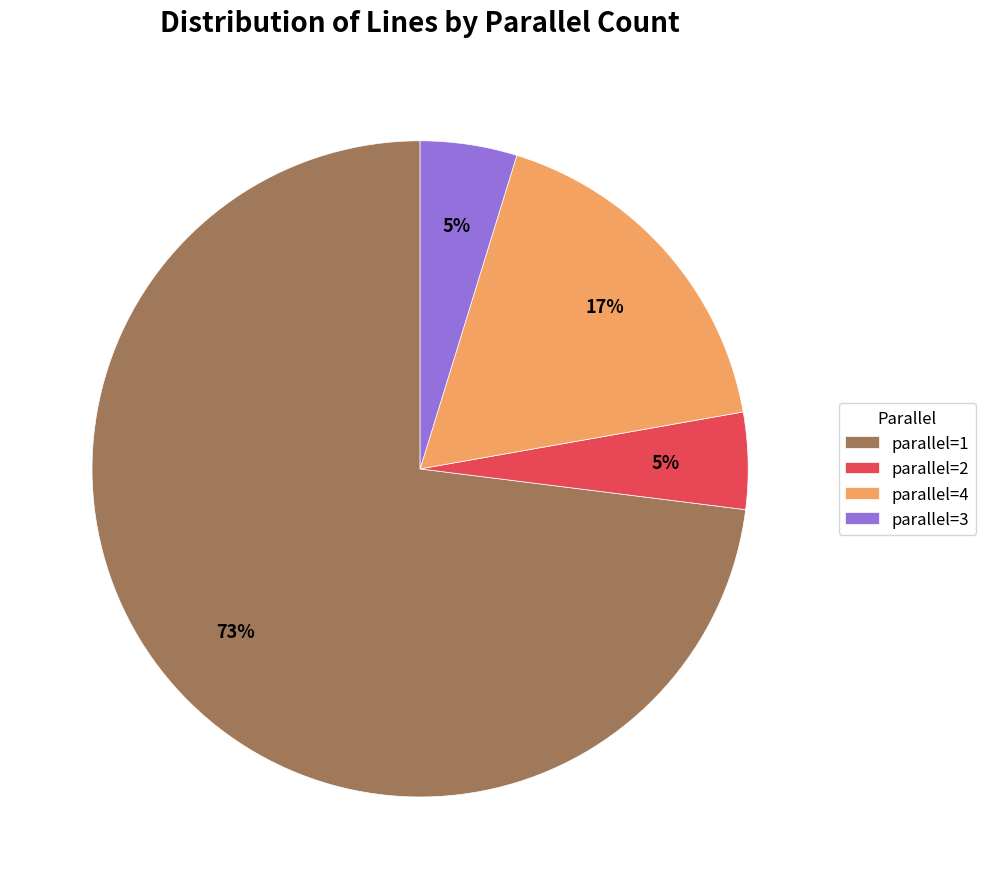

How many segments does this pie chart have?

4